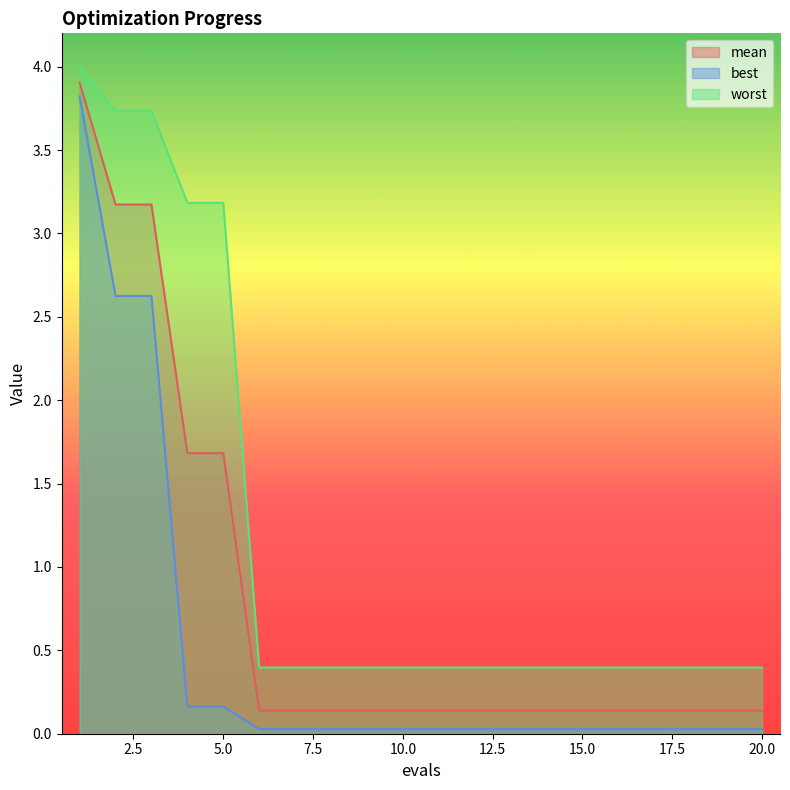

List the series in order of their peak value, highest first.

worst, mean, best